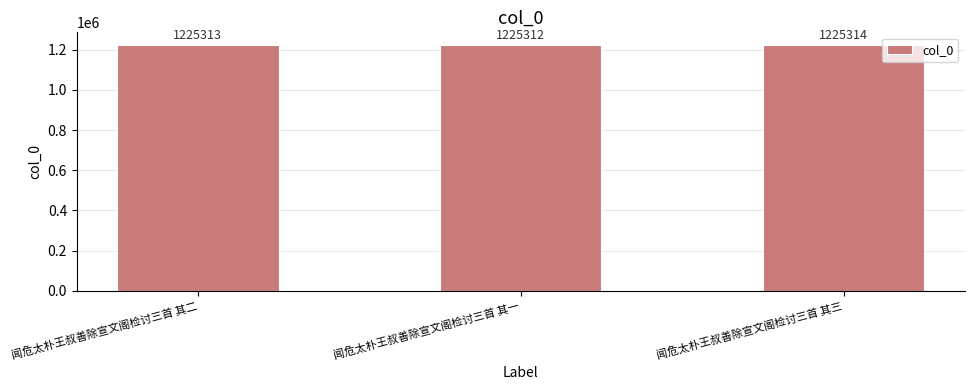

What is the maximum value shown in the chart?

1225314